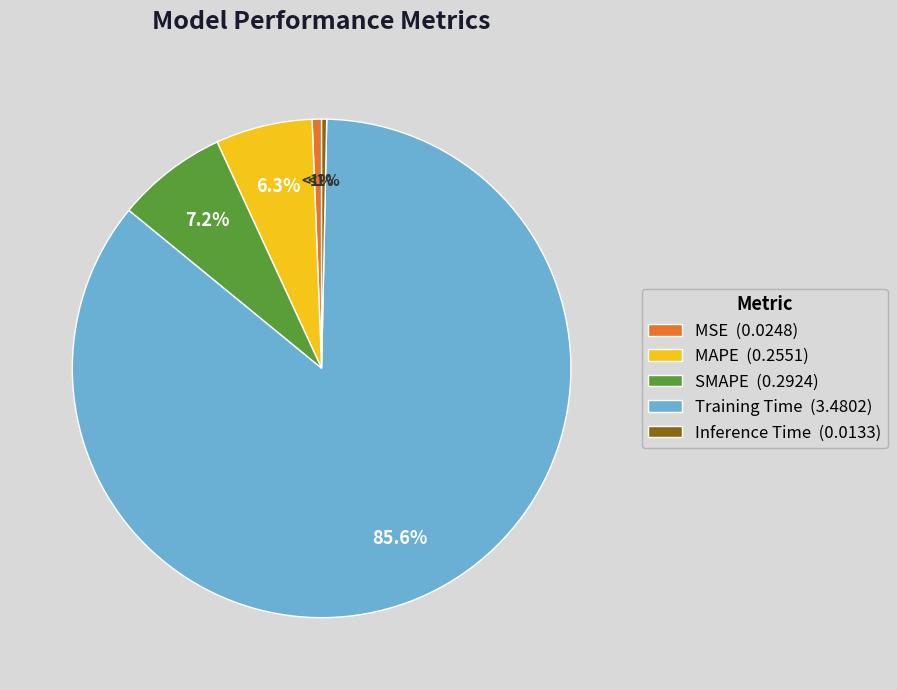

Count the number of slices in the pie.

5